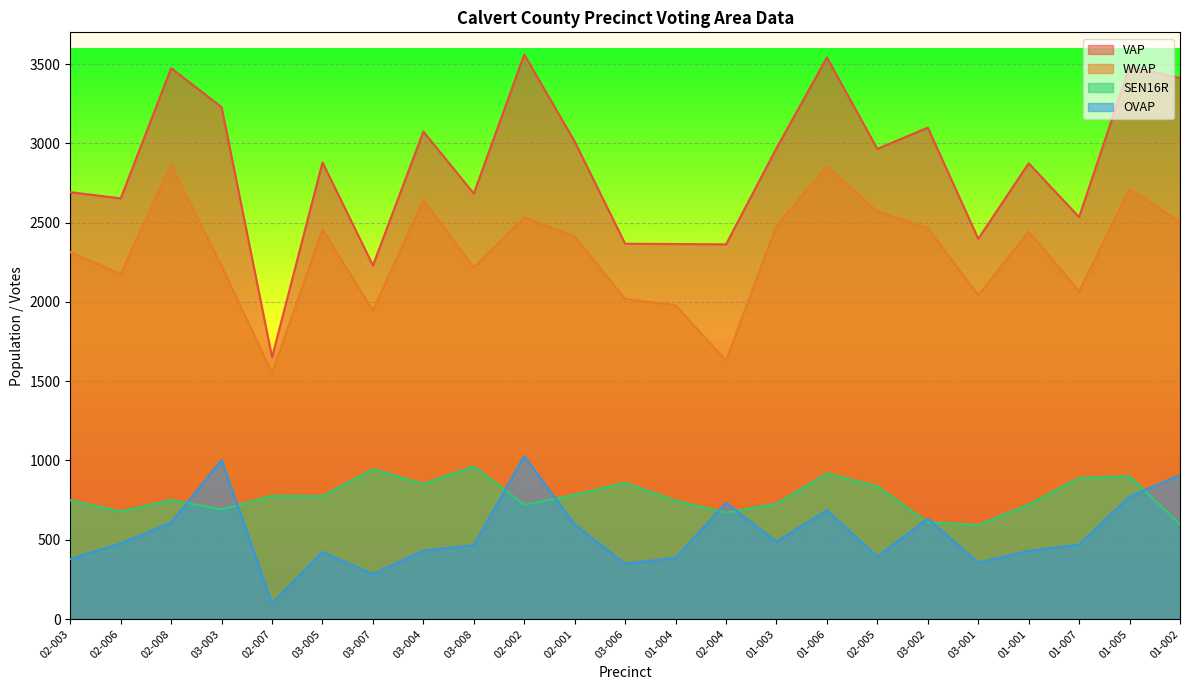

What is the sum of the VAP values at 03-006 and 02-007?

4018